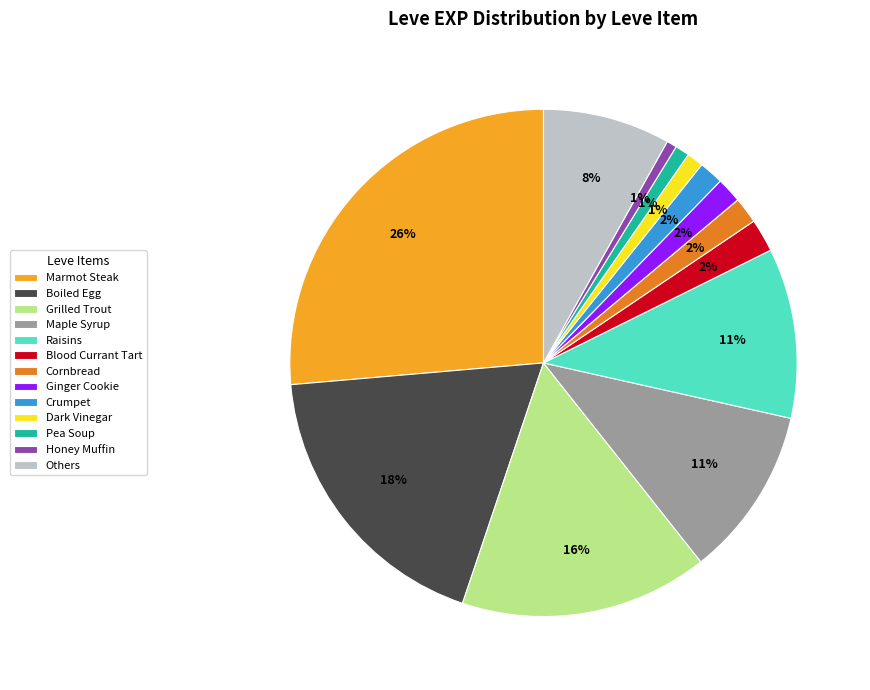

Which slice is the largest?

Marmot Steak